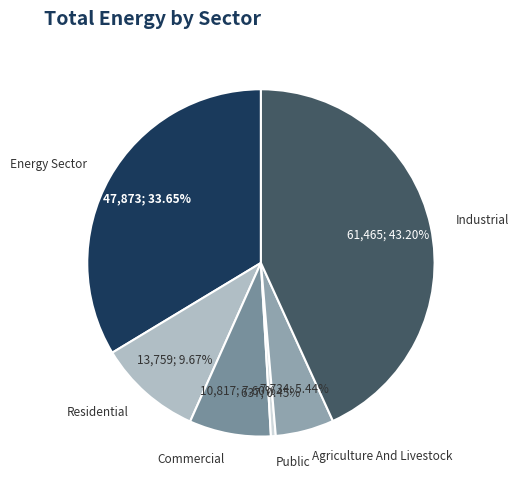

To the nearest percent, what is the difference between the largest and smallest slice percentages?

43%